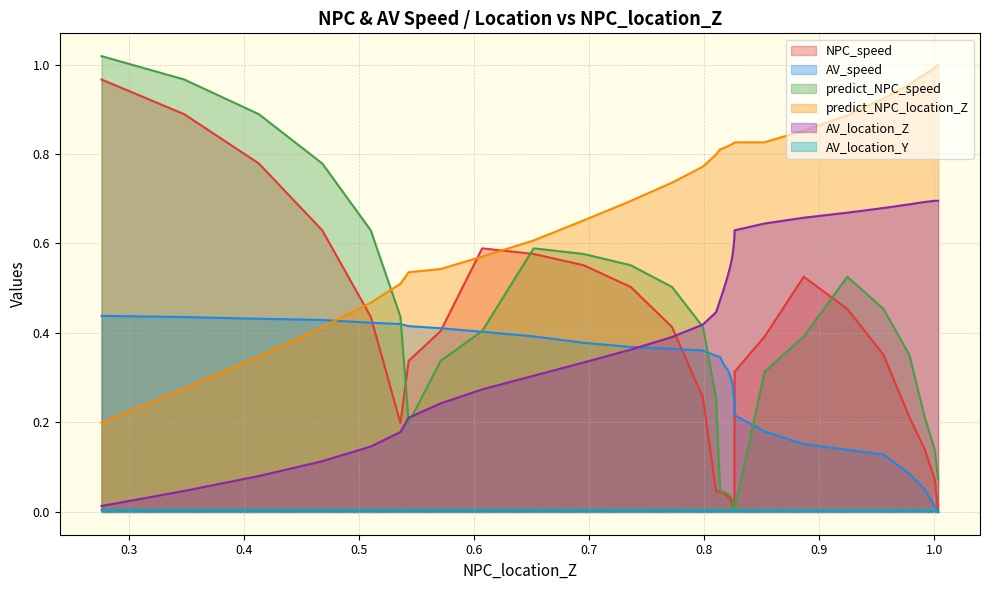

What is the label of the 13th point from the right?

0.77183086688702